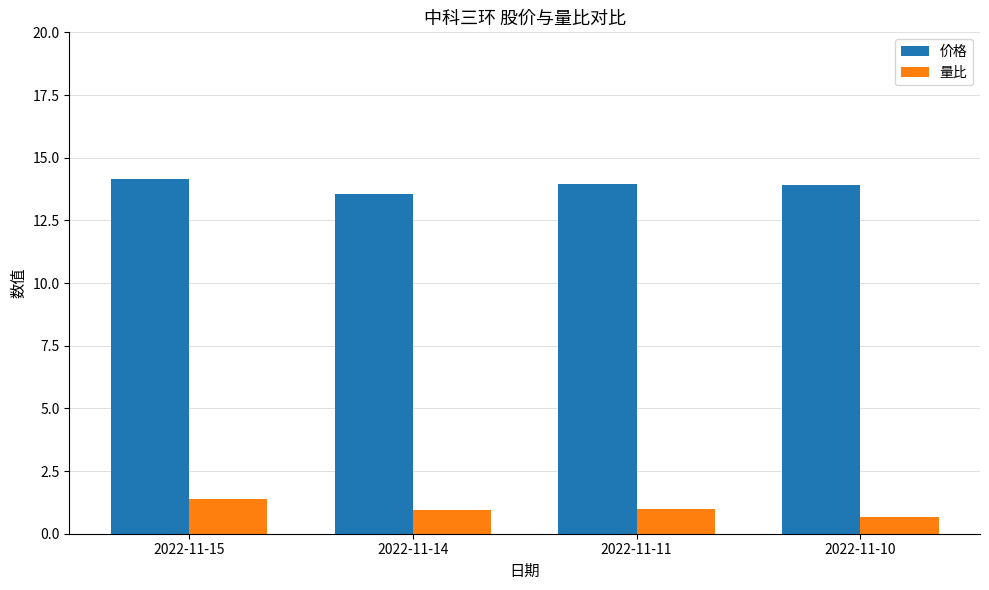

What is the total value across all series at 2022-11-11?

14.9